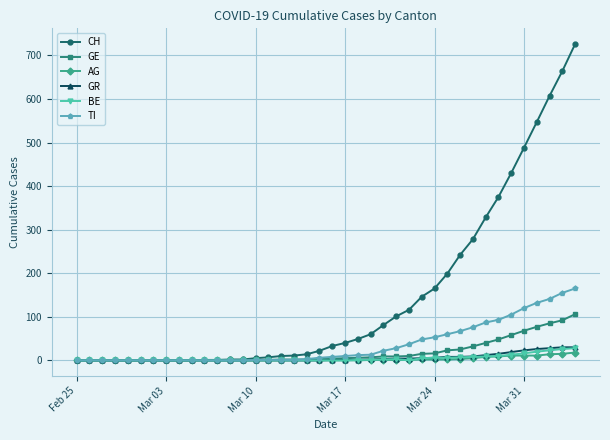

Which series has the largest range (max minus min)?

CH